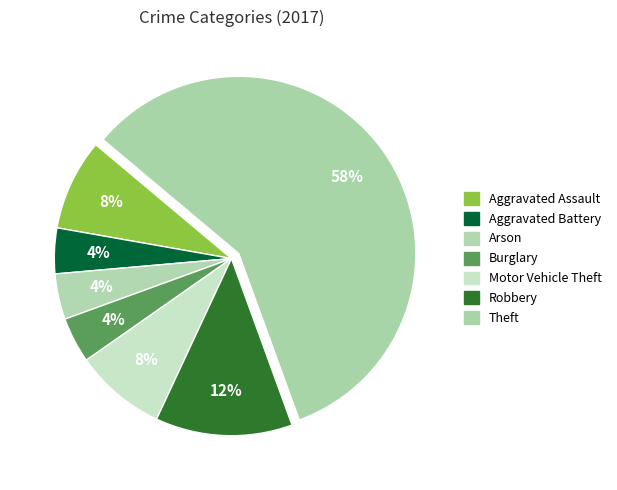

To the nearest percent, what portion does Robbery represent?

12%